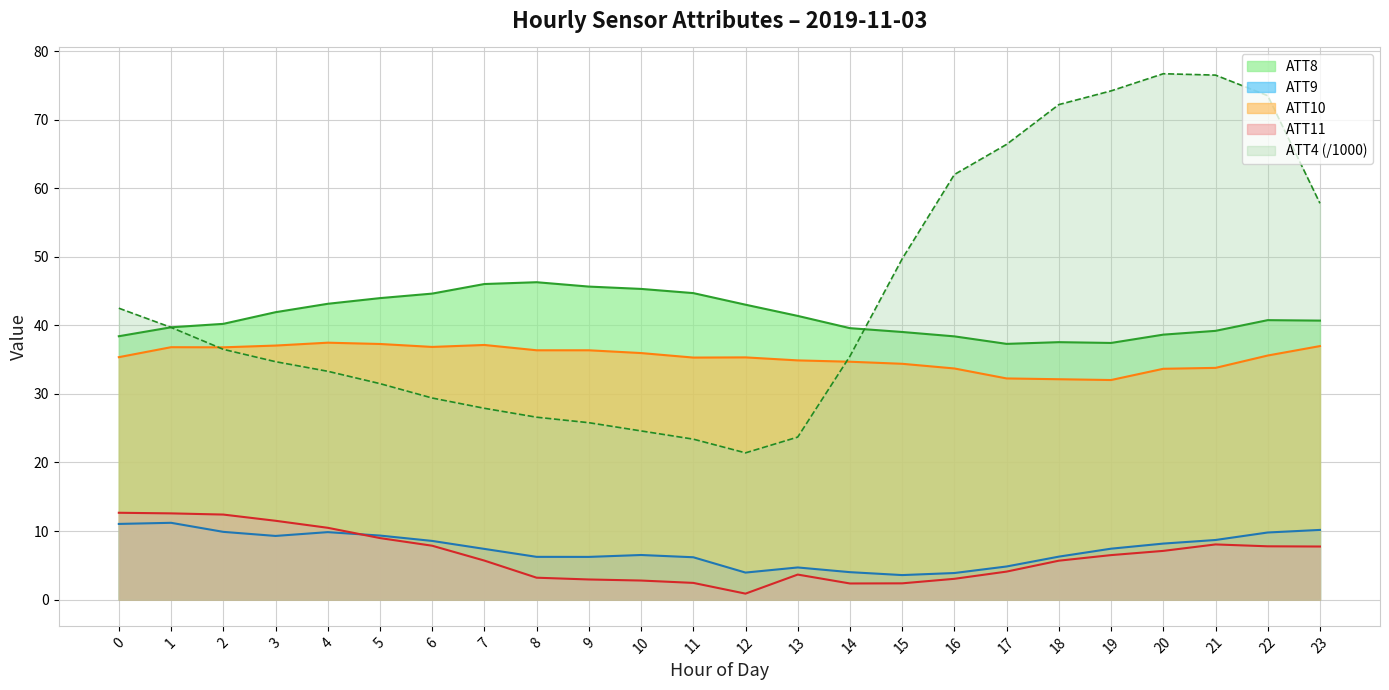

How many times do ATT9 and ATT11 cross each other?

1